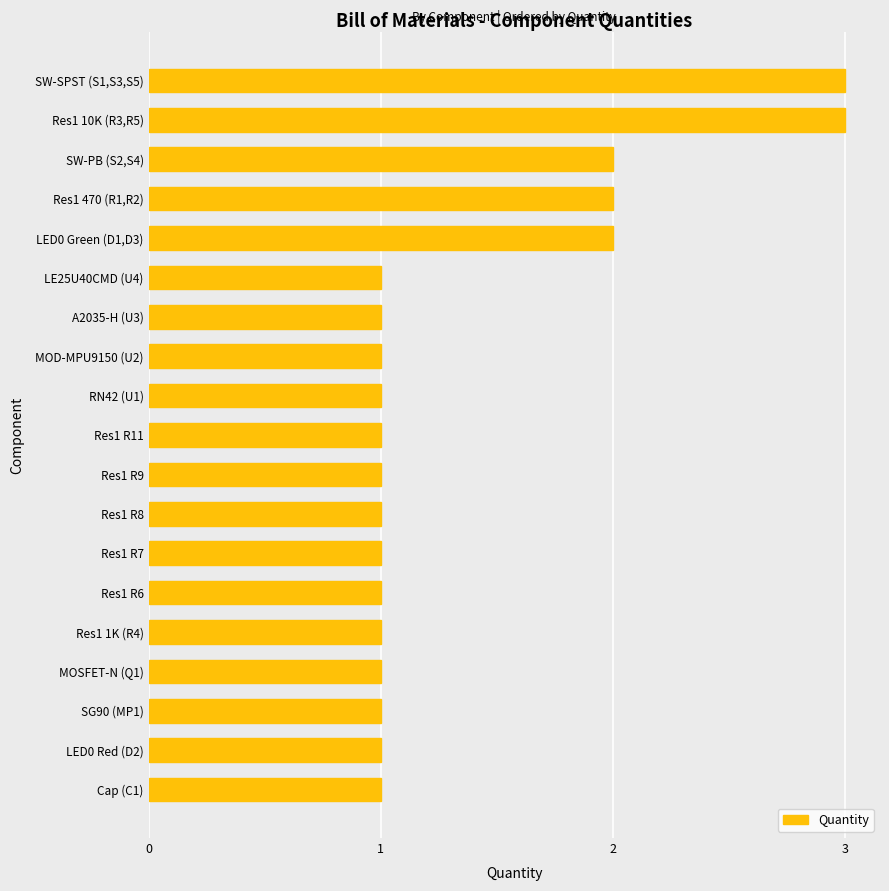

How many bars are there in total?

19